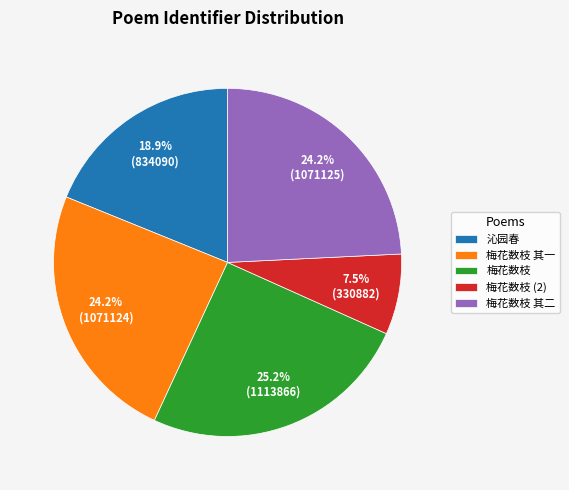

How much of the chart is everything except 梅花数枝 其二?

75.8%